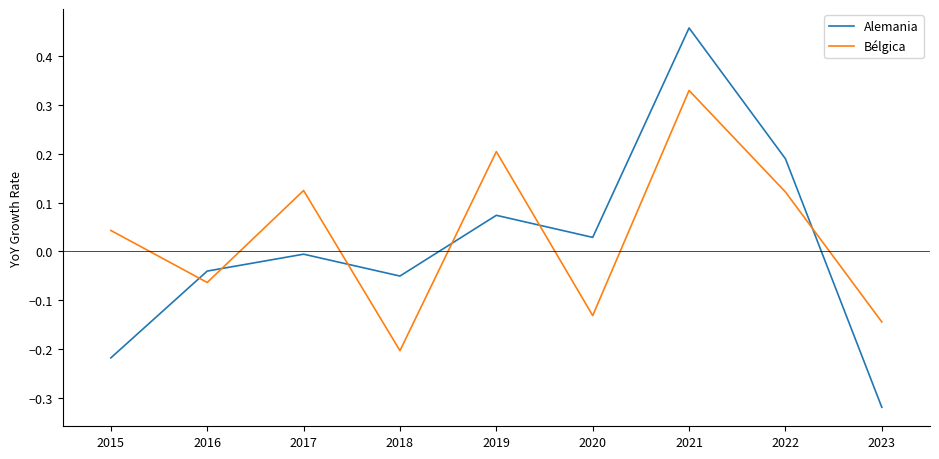

At which category does Bélgica reach its first local valley?

2016